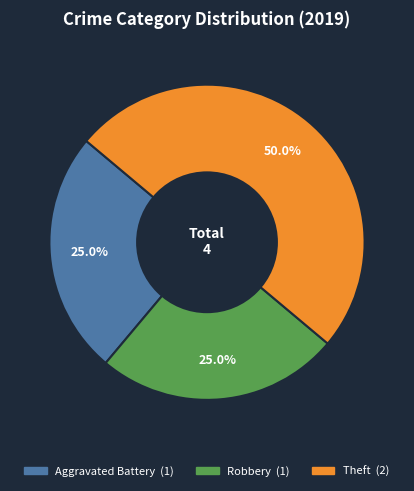

Which slice is the largest?

Theft